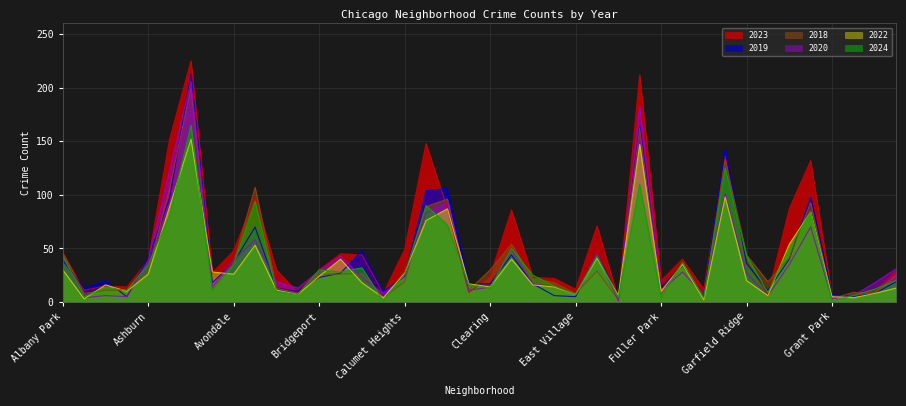

What position from the right is Englewood?

13